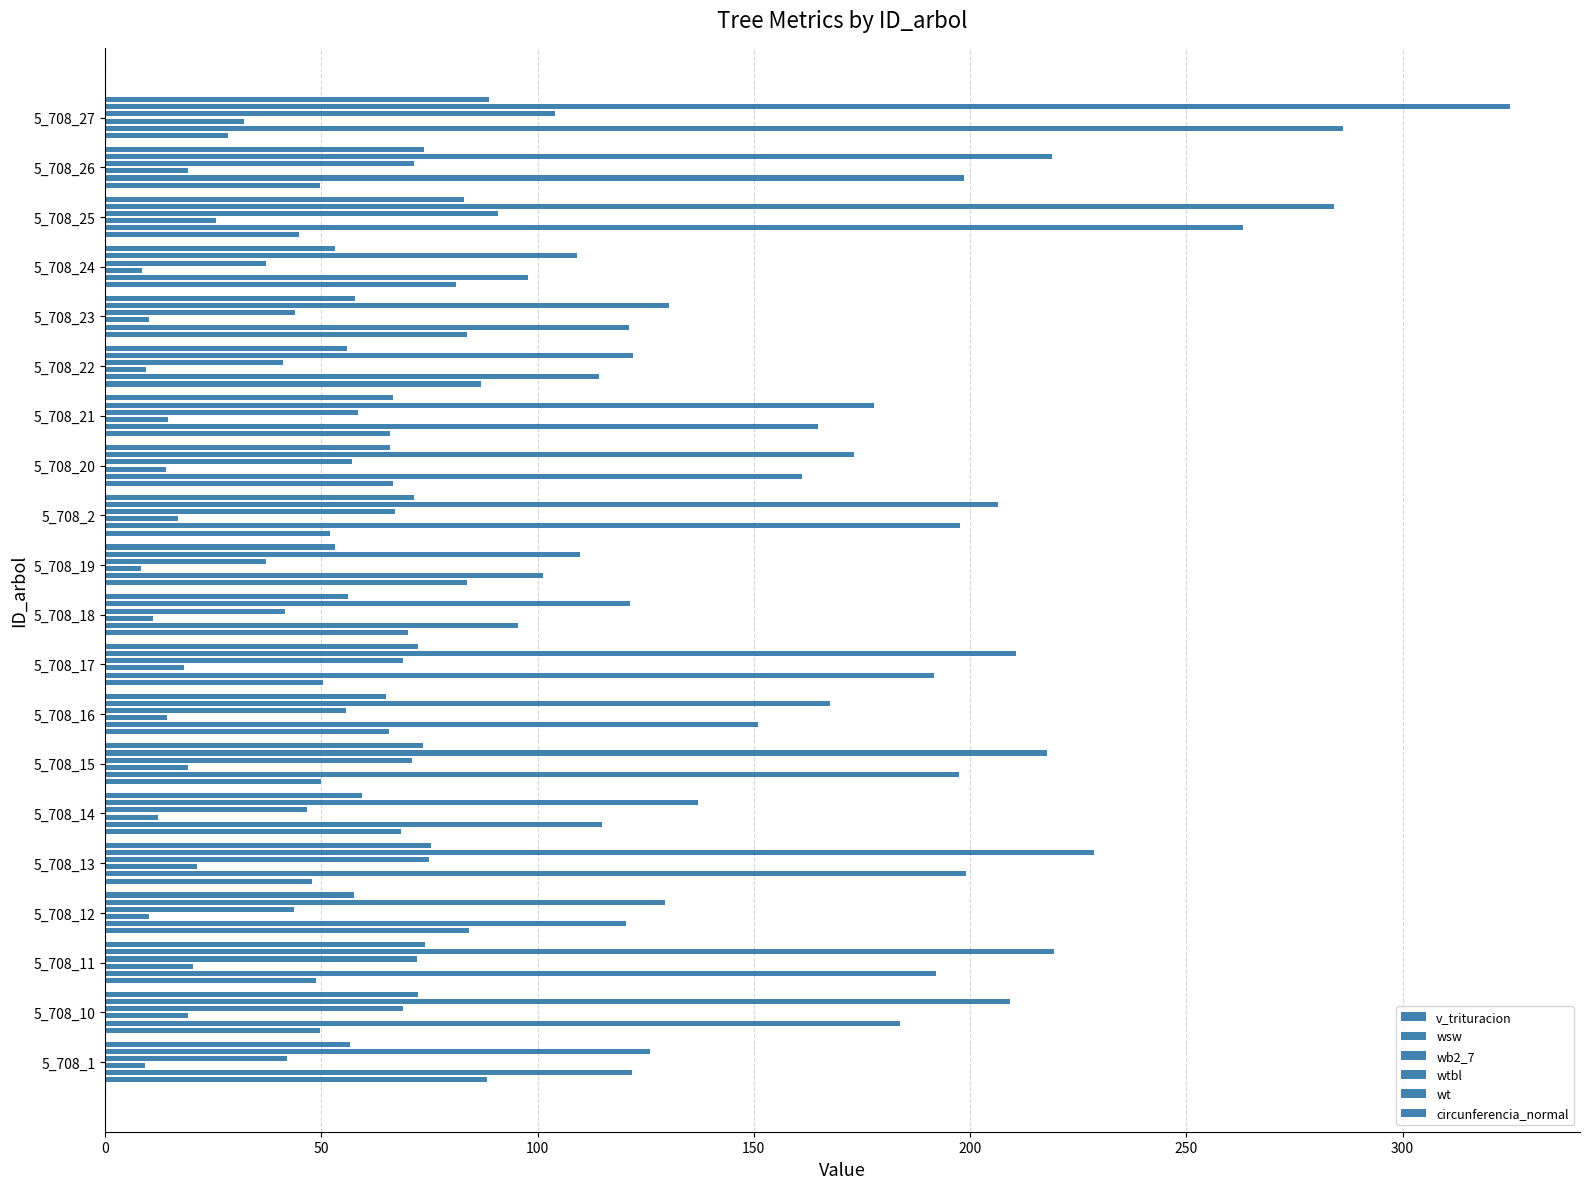

Does the chart contain any negative values?

No